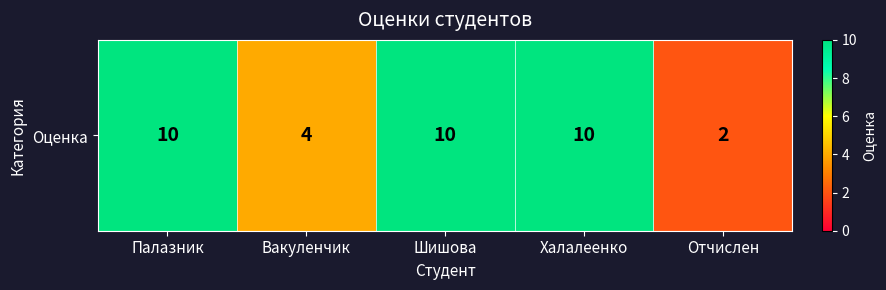

What is the ratio of the value at Палазник to the value at Шишова?

1.0